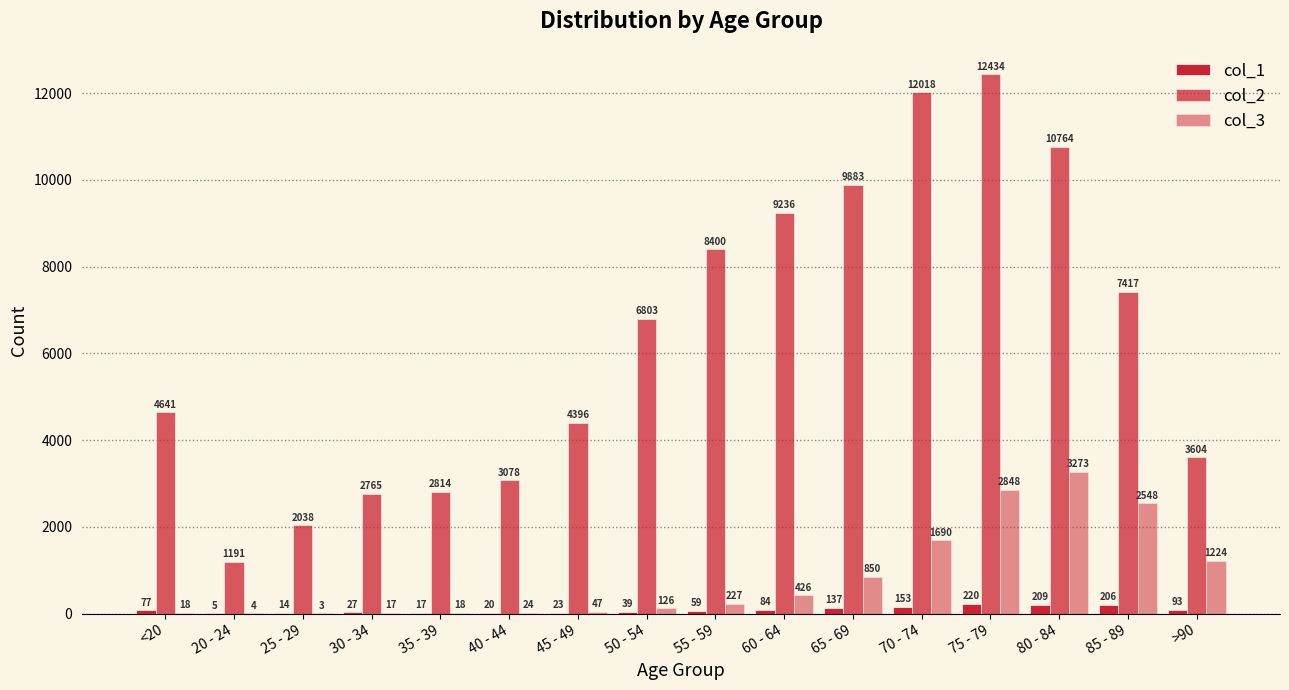

Count the number of categories in the chart.

16